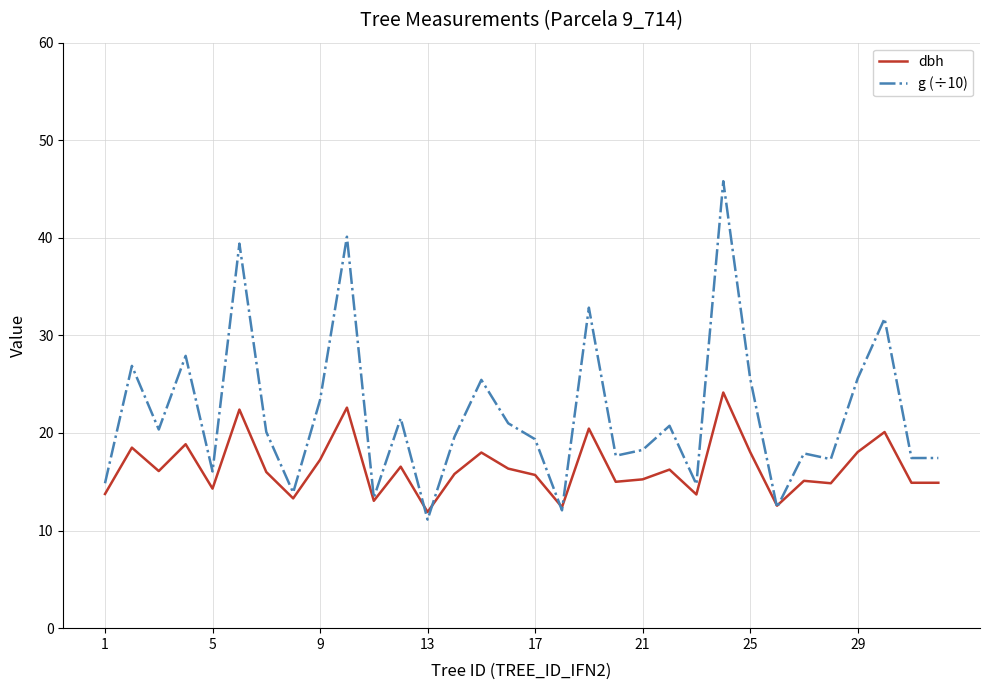

List the series in order of their overall mean, highest first.

g (÷10), dbh